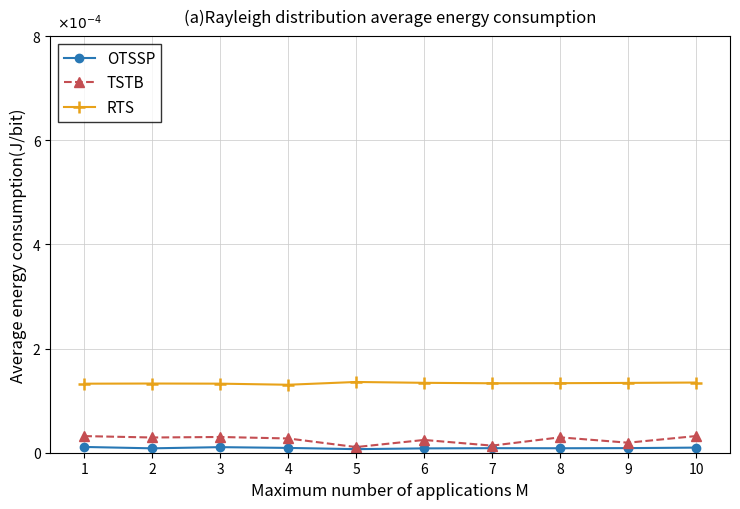

Is this an area chart (filled region under the line)?

No